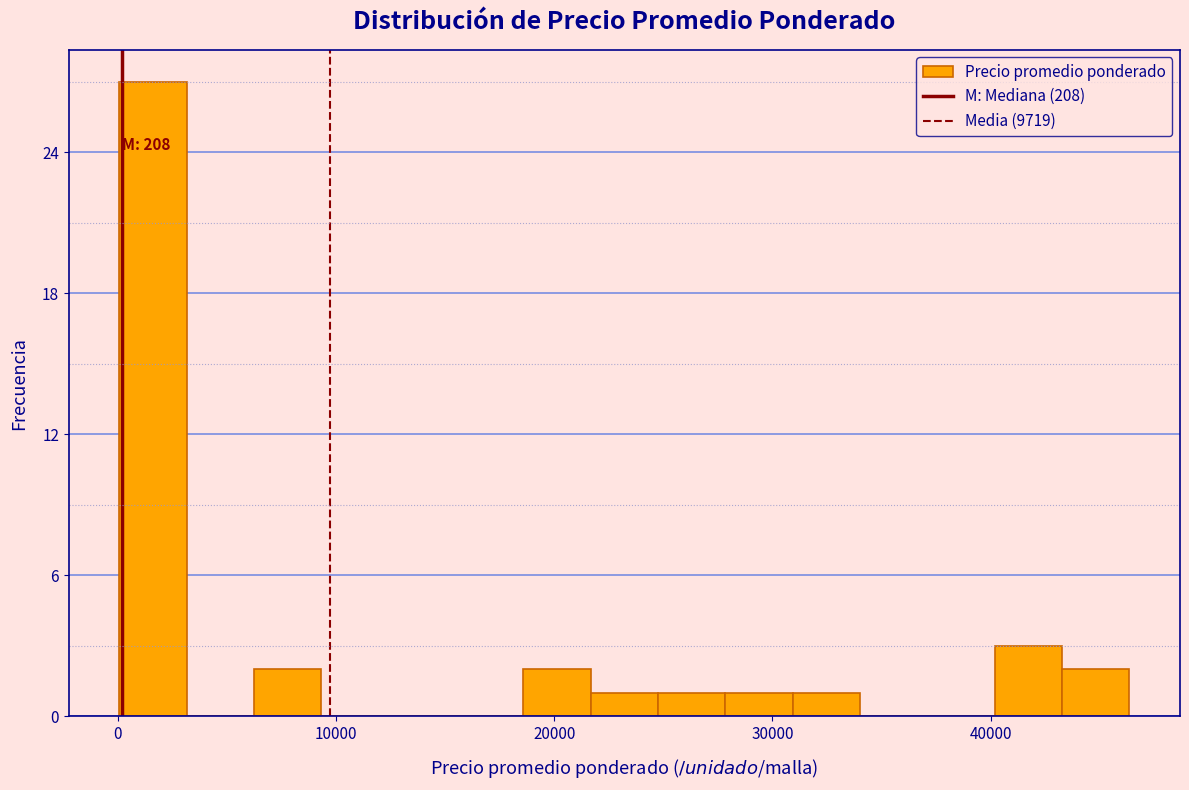

Read against the x-axis, roughly where is the centre of the tallest bar?

2000